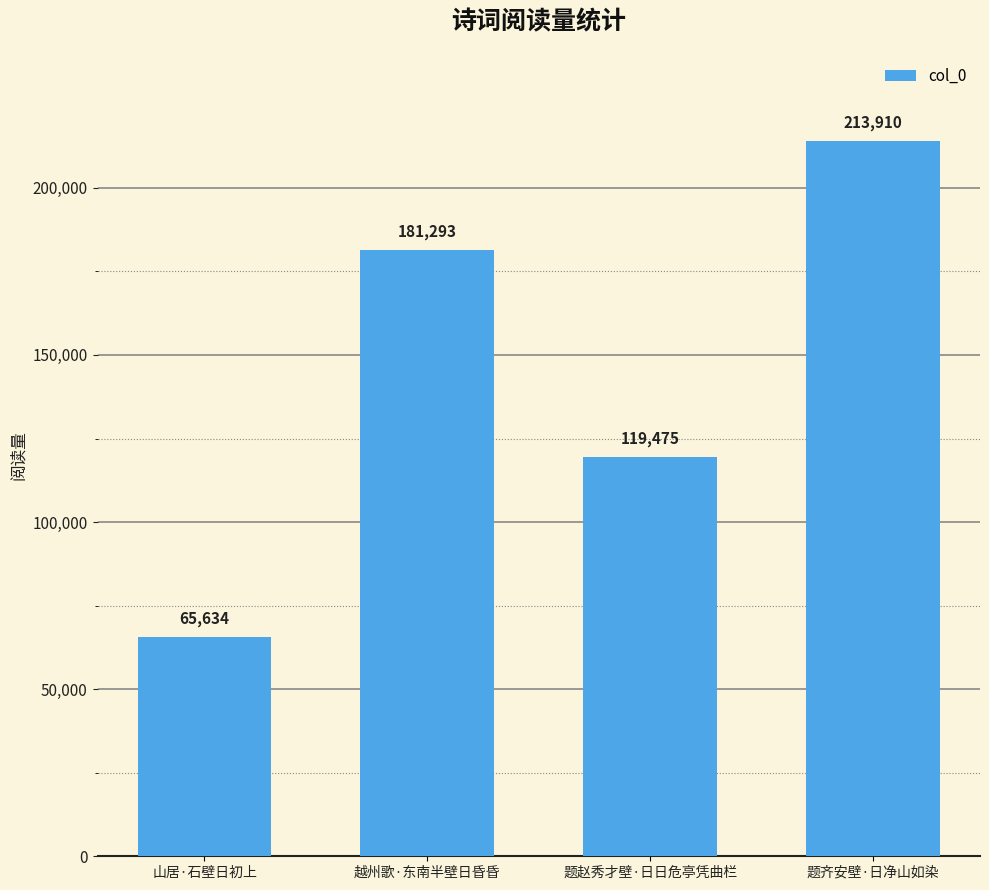

Reading left to right, what are all the values shown in this chart?

65634	181293	119475	213910